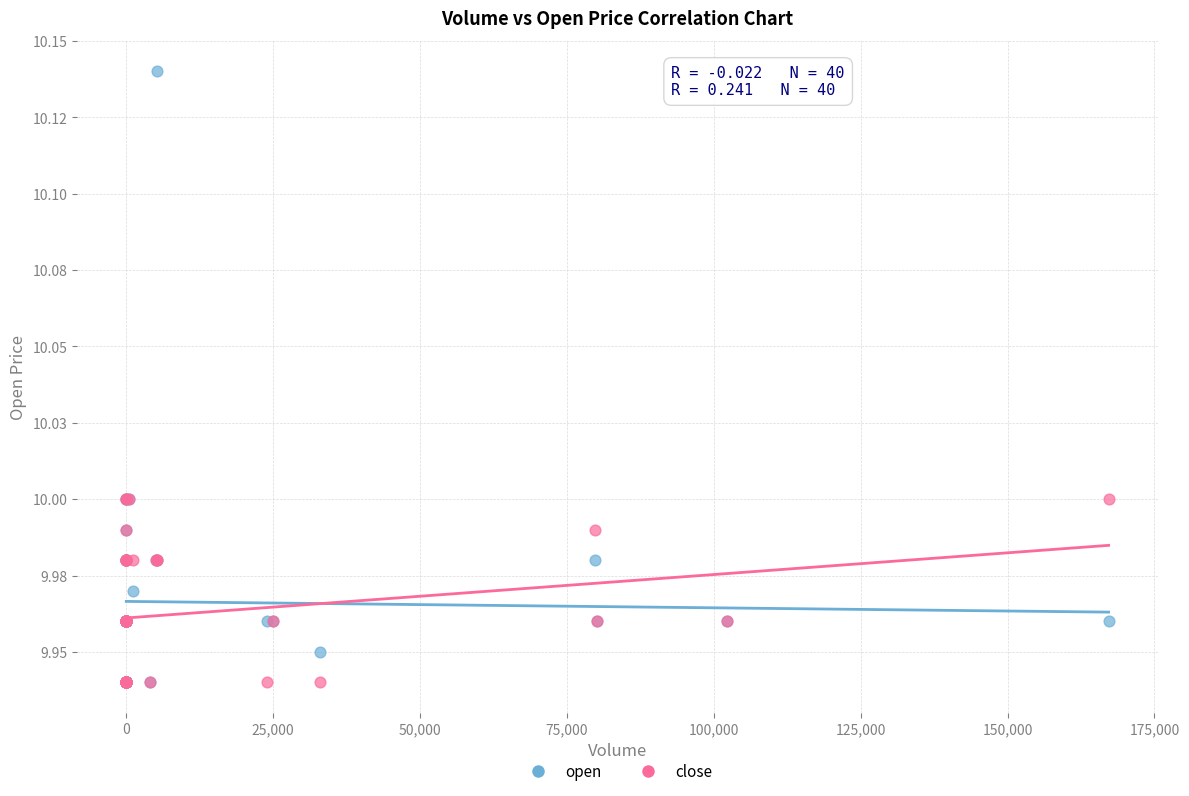

What are all the series names shown in the legend?

open, close